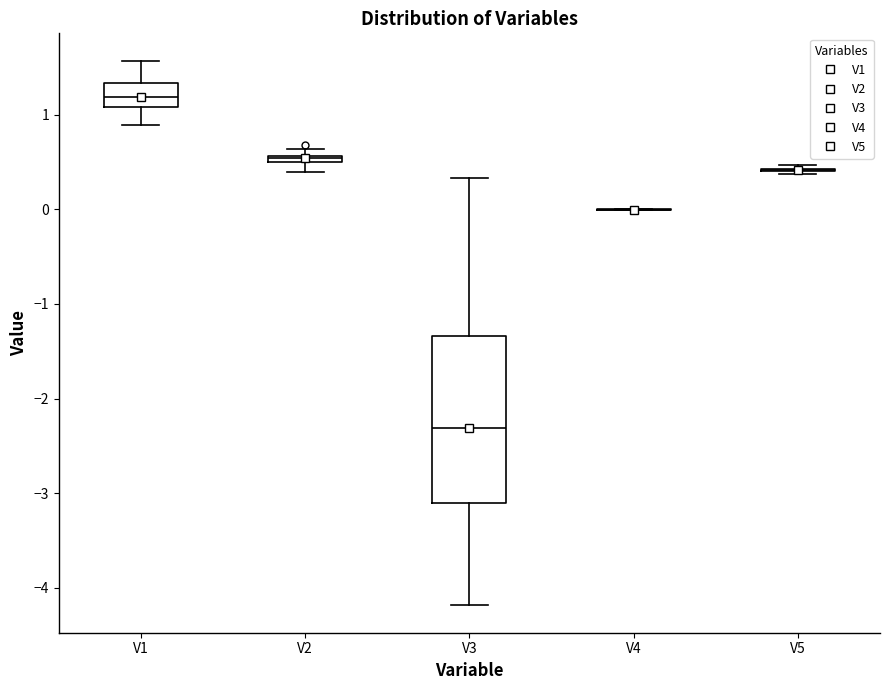

Which box is the tallest, from its lower edge to its upper edge?

V3